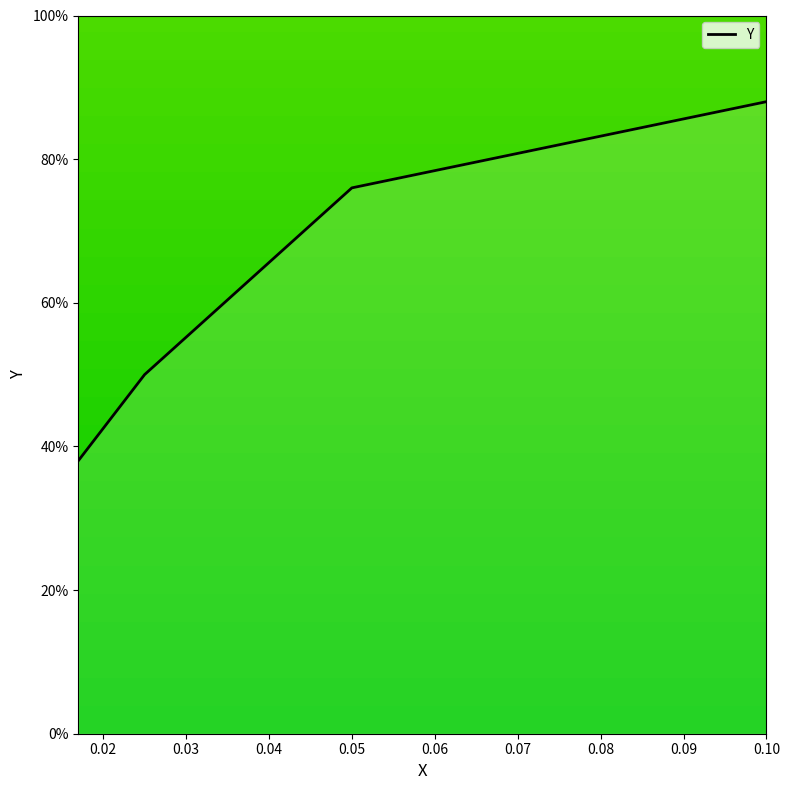

True or false: the data has more than 1 interior local peaks.

False